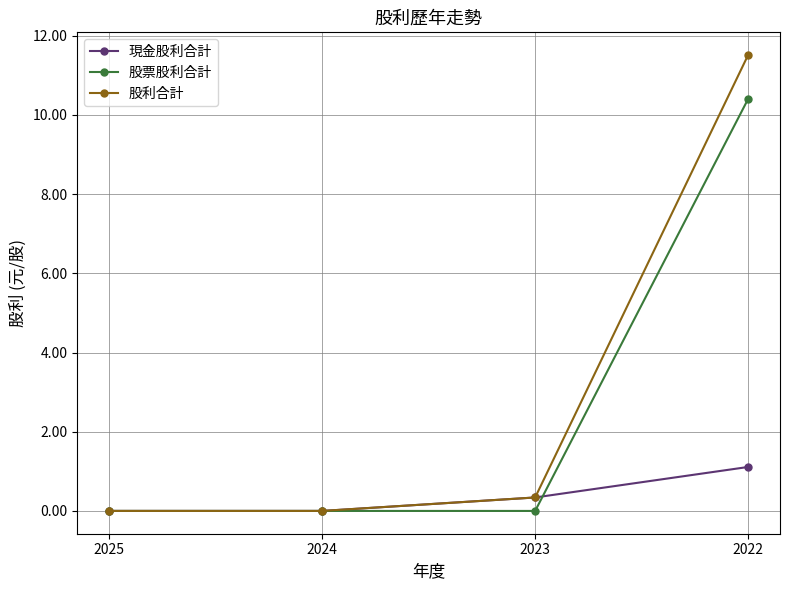

What are all the series names shown in the legend?

現金股利合計, 股票股利合計, 股利合計